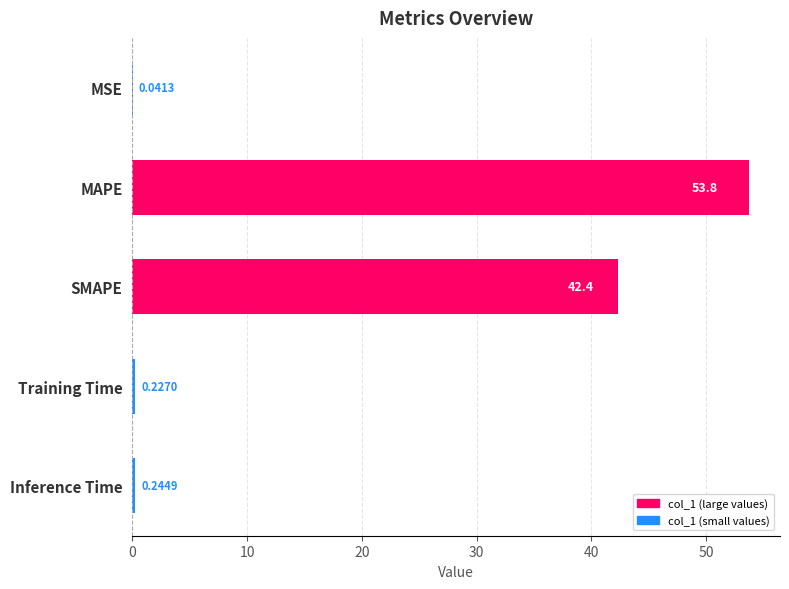

Which has a higher value, SMAPE or MSE?

SMAPE